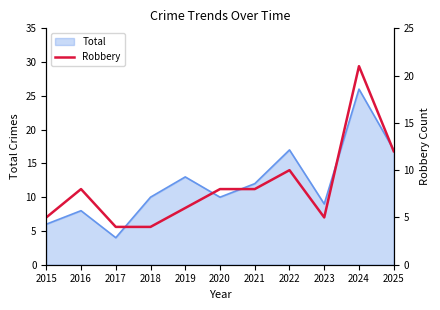

What is the minimum value for Total?

4